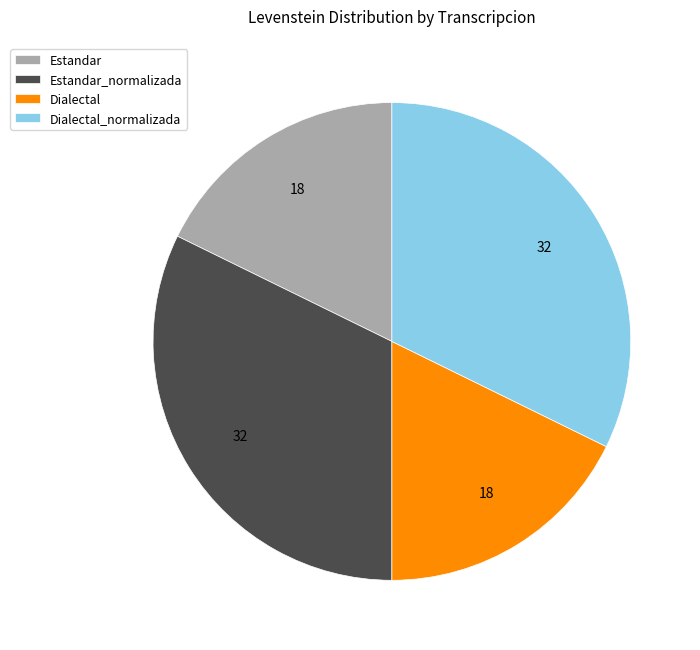

Does Dialectal_normalizada account for over 50% of the chart?

No